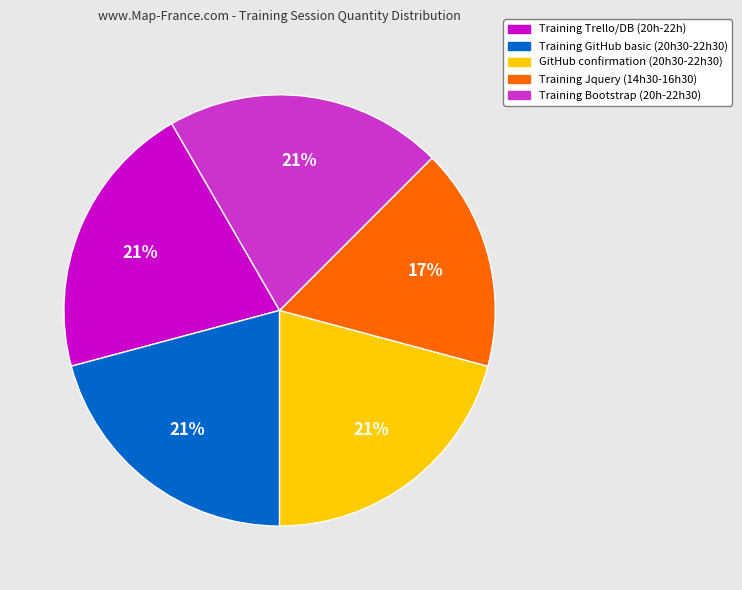

Is there a majority slice in this chart?

No